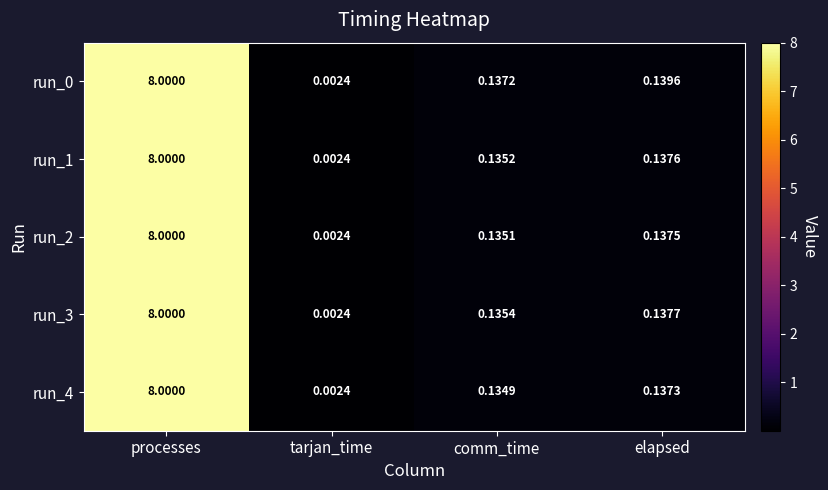

Is the value of run_4 at elapsed greater than the value of run_3 at comm_time?

Yes